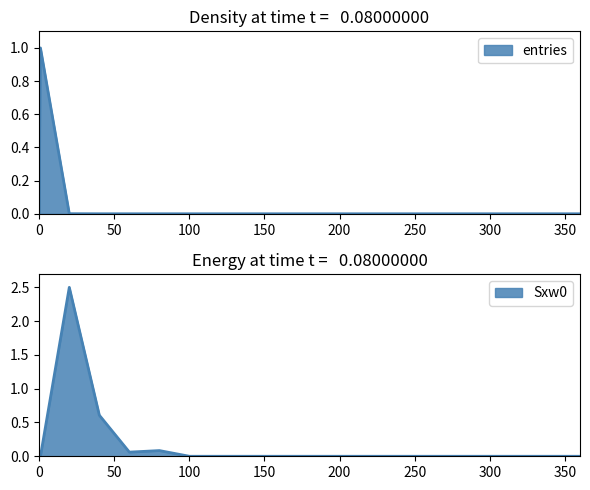

List the series in order of their overall mean, highest first.

Sxw0, entries